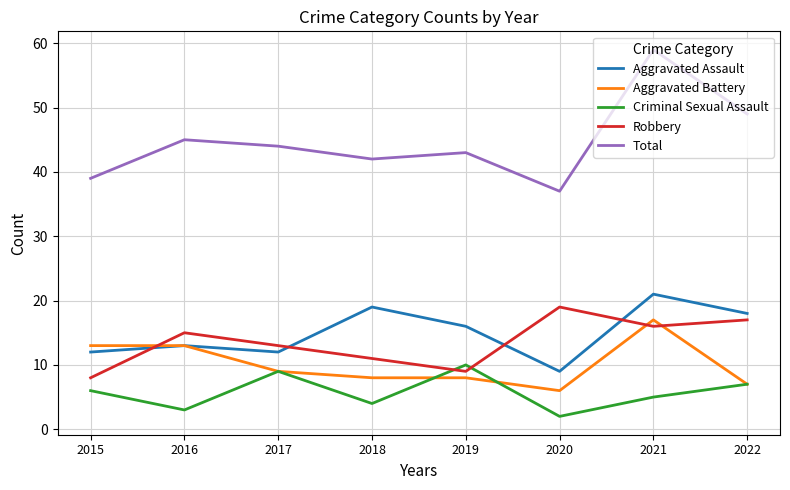

At which category is the sum across all series the highest?

2021